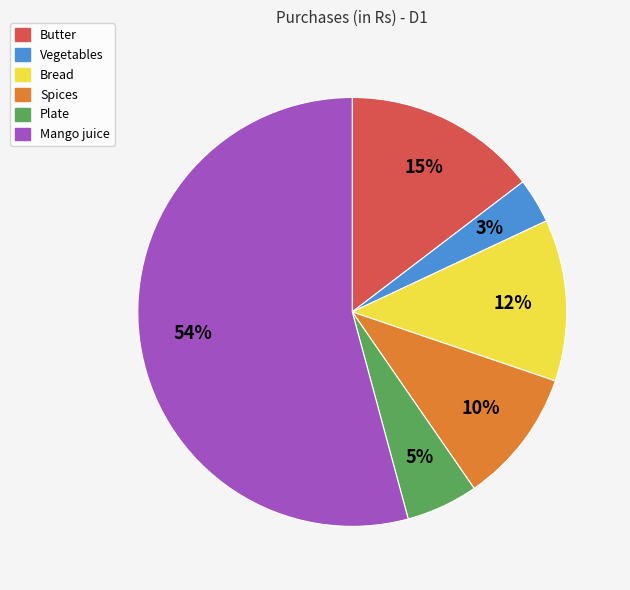

To the nearest percent, what is the difference between the Bread and Plate slice percentages?

7%